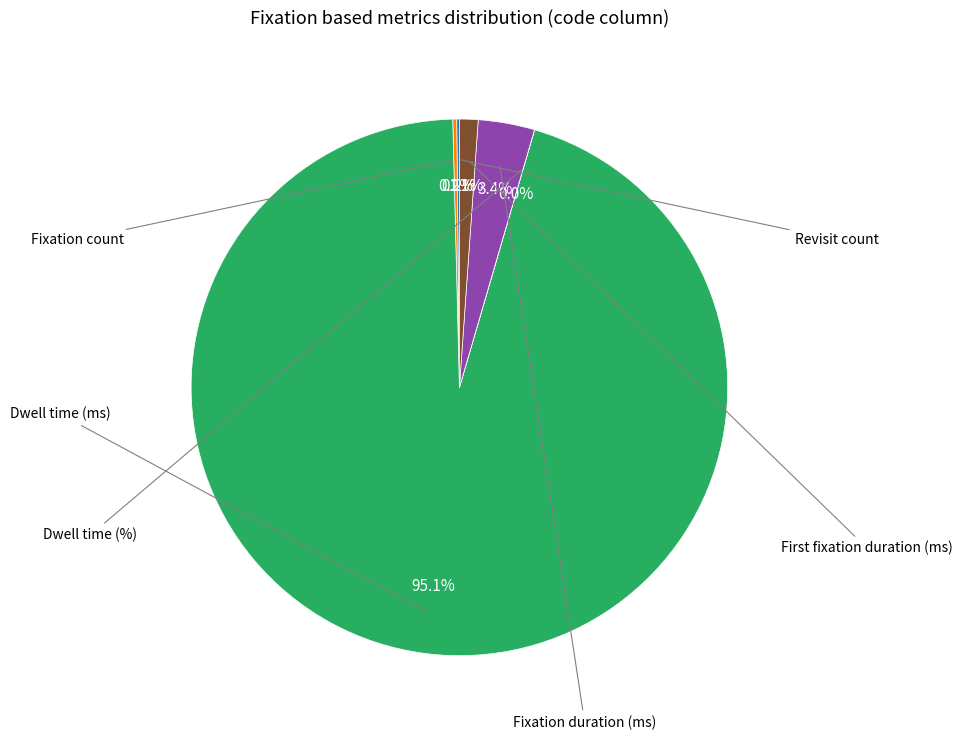

Is there any slice that represents more than half of the pie?

Yes